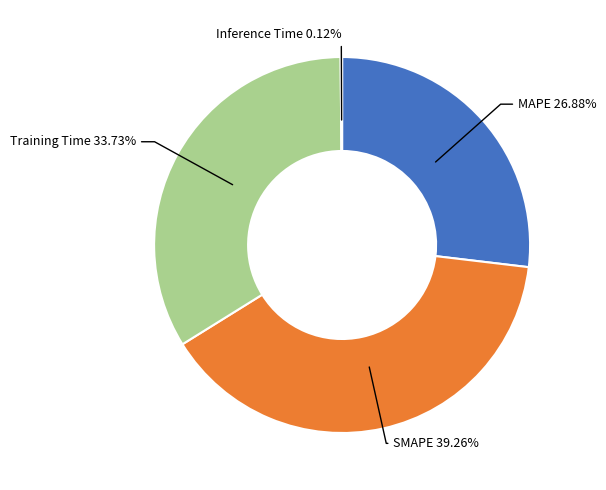

Is there a majority slice in this chart?

No